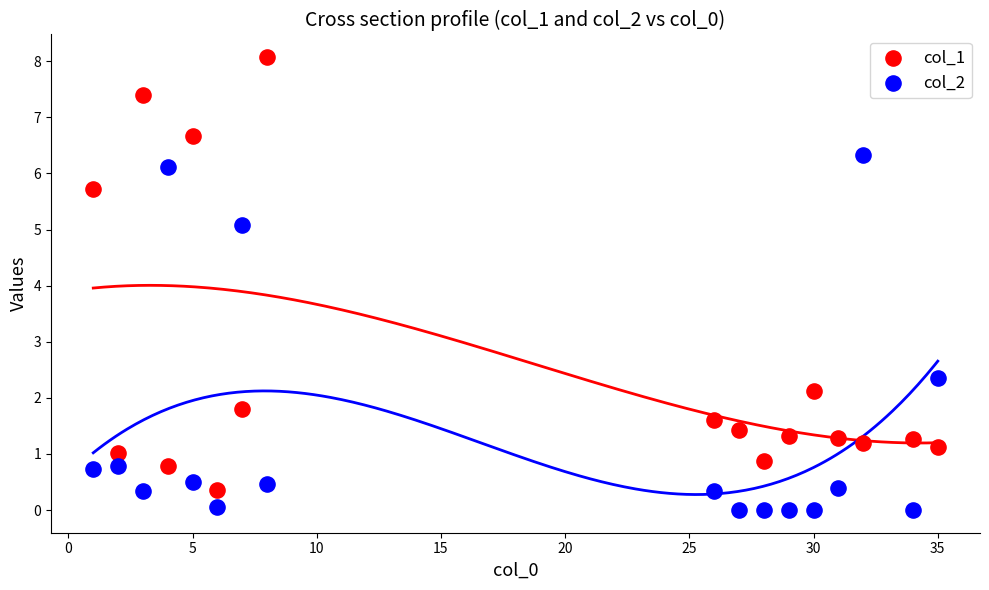

What are all the series names shown in the legend?

col_1, col_2